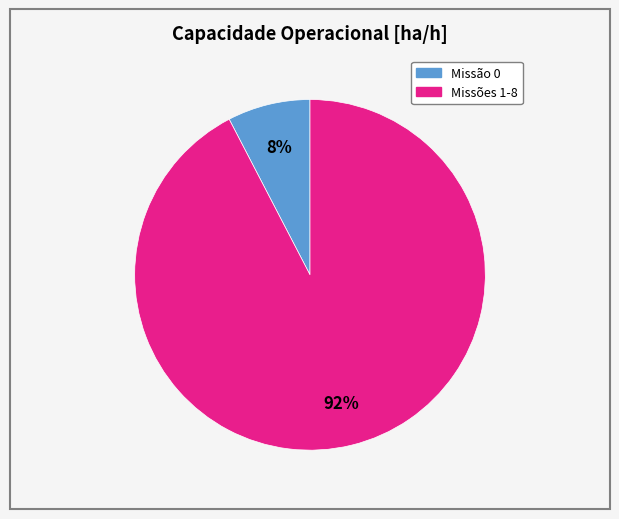

To the nearest percent, what is the average slice percentage?

50%